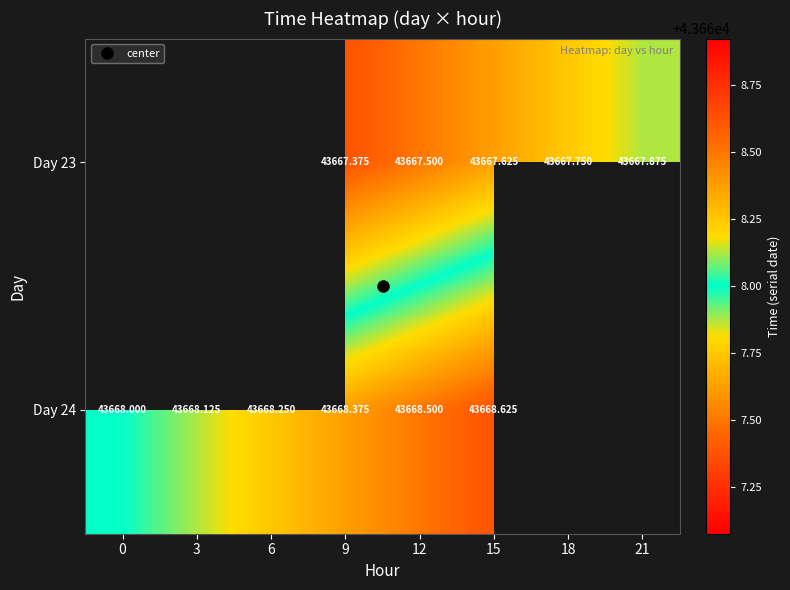

The value of Day 23 at 18 is 43667.8. True or false?

True